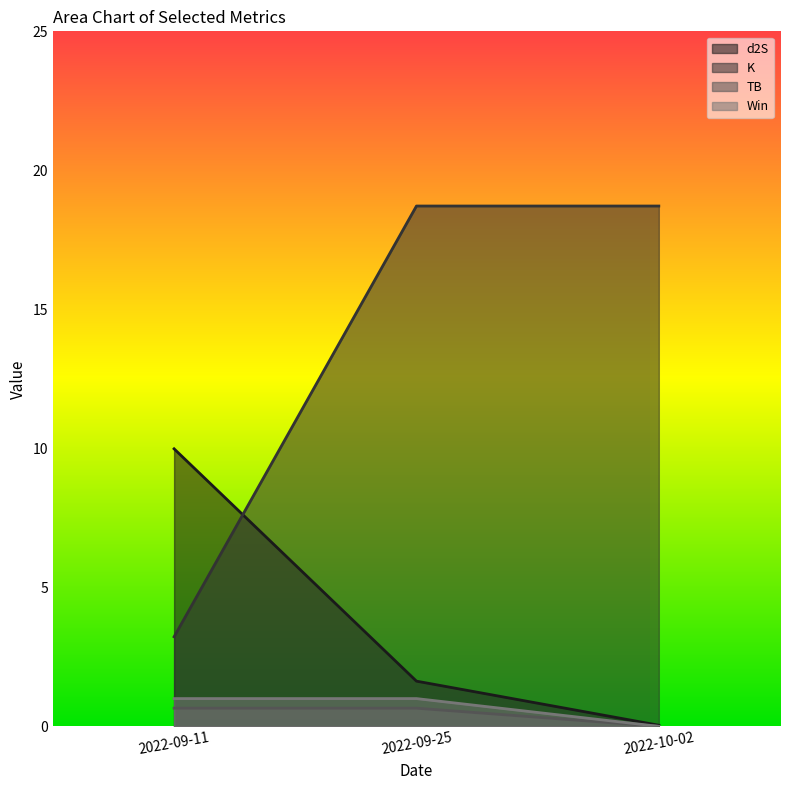

How many values in TB are above zero?

2